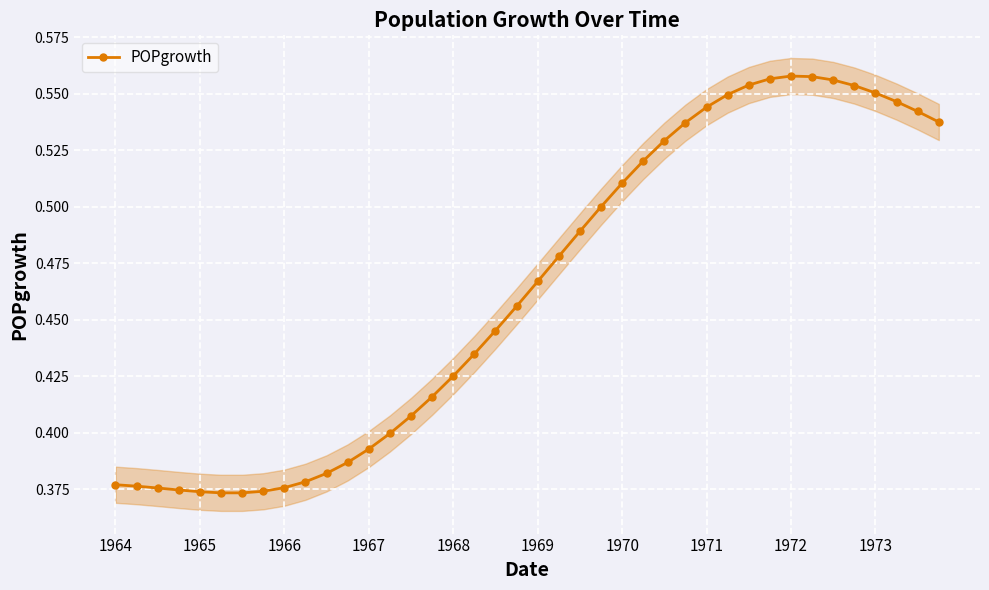

Reading left to right, transcribe all the data shown in this chart.

0.4	0.4	0.4	0.4	0.4	0.4	0.4	0.4	0.4	0.4	0.4	0.4	0.4	0.4	0.4	0.4	0.4	0.4	0.4	0.5	0.5	0.5	0.5	0.5	0.5	0.5	0.5	0.5	0.5	0.5	0.6	0.6	0.6	0.6	0.6	0.6	0.6	0.5	0.5	0.5